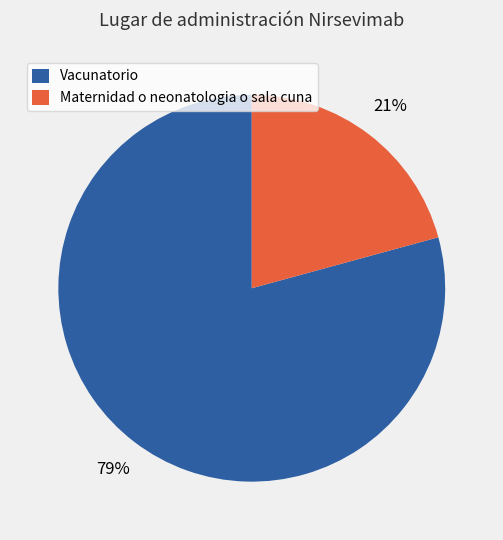

Rank the categories by value from highest to lowest.

Vacunatorio, Maternidad o neonatologia o sala cuna